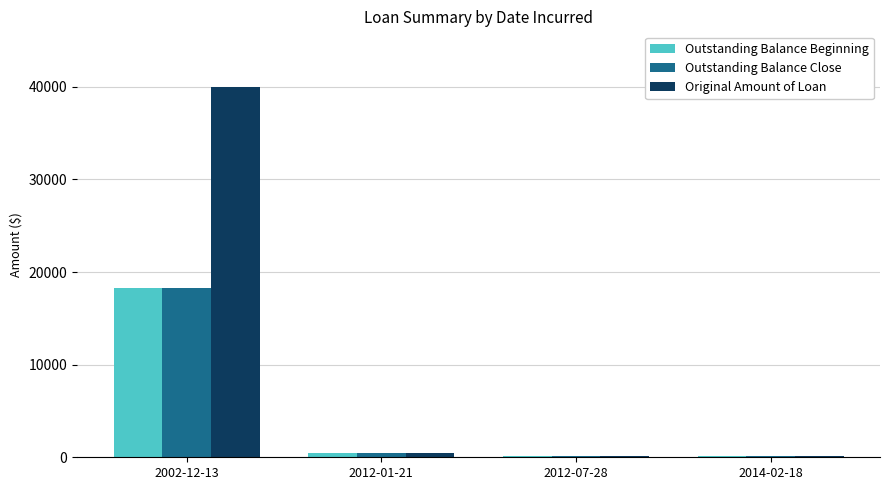

What is the total value across all series at 2012-07-28?

300.0